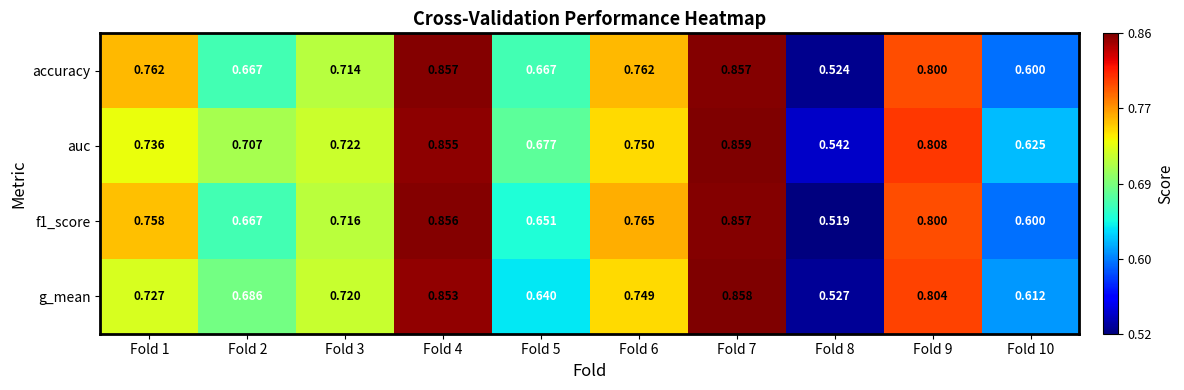

Is the value of f1_score at Fold 1 greater than the value of accuracy at Fold 6?

No